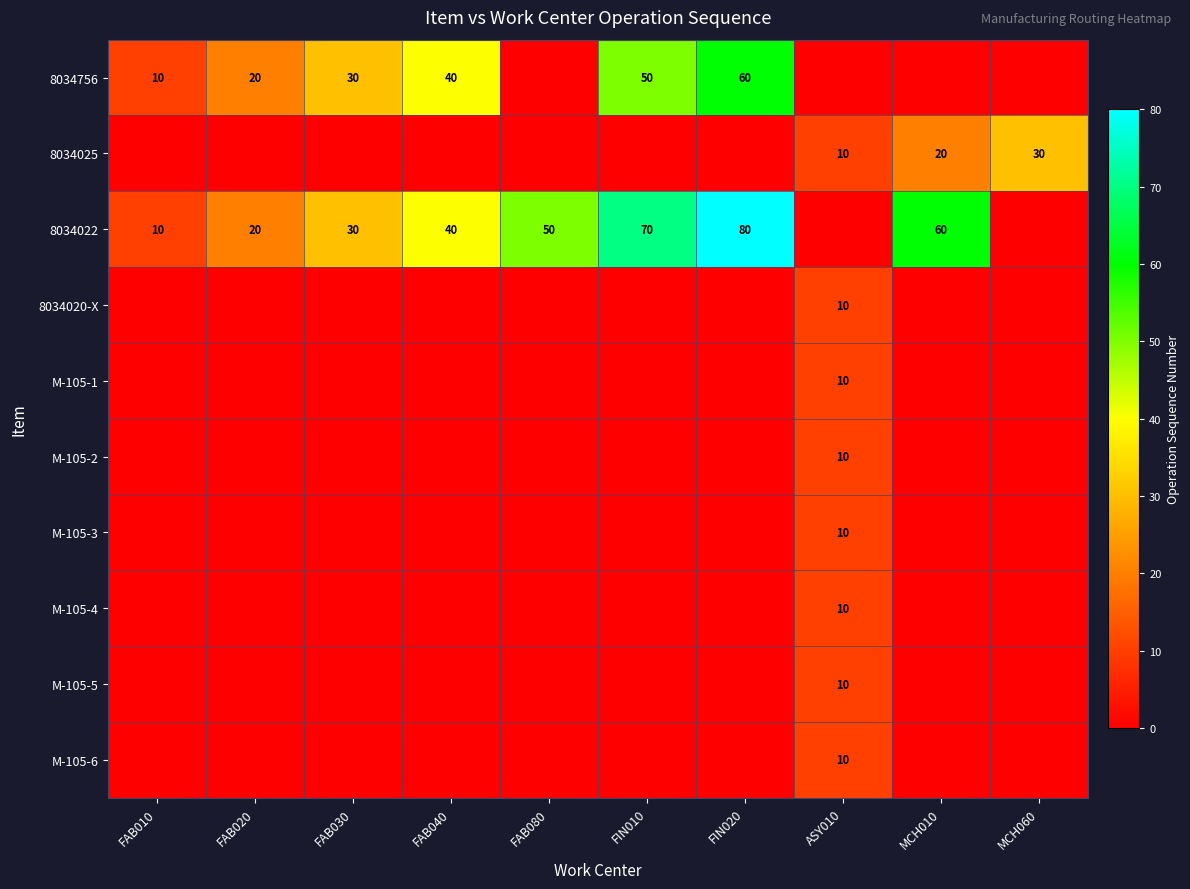

What is the difference between the highest and lowest values at FAB010?

10